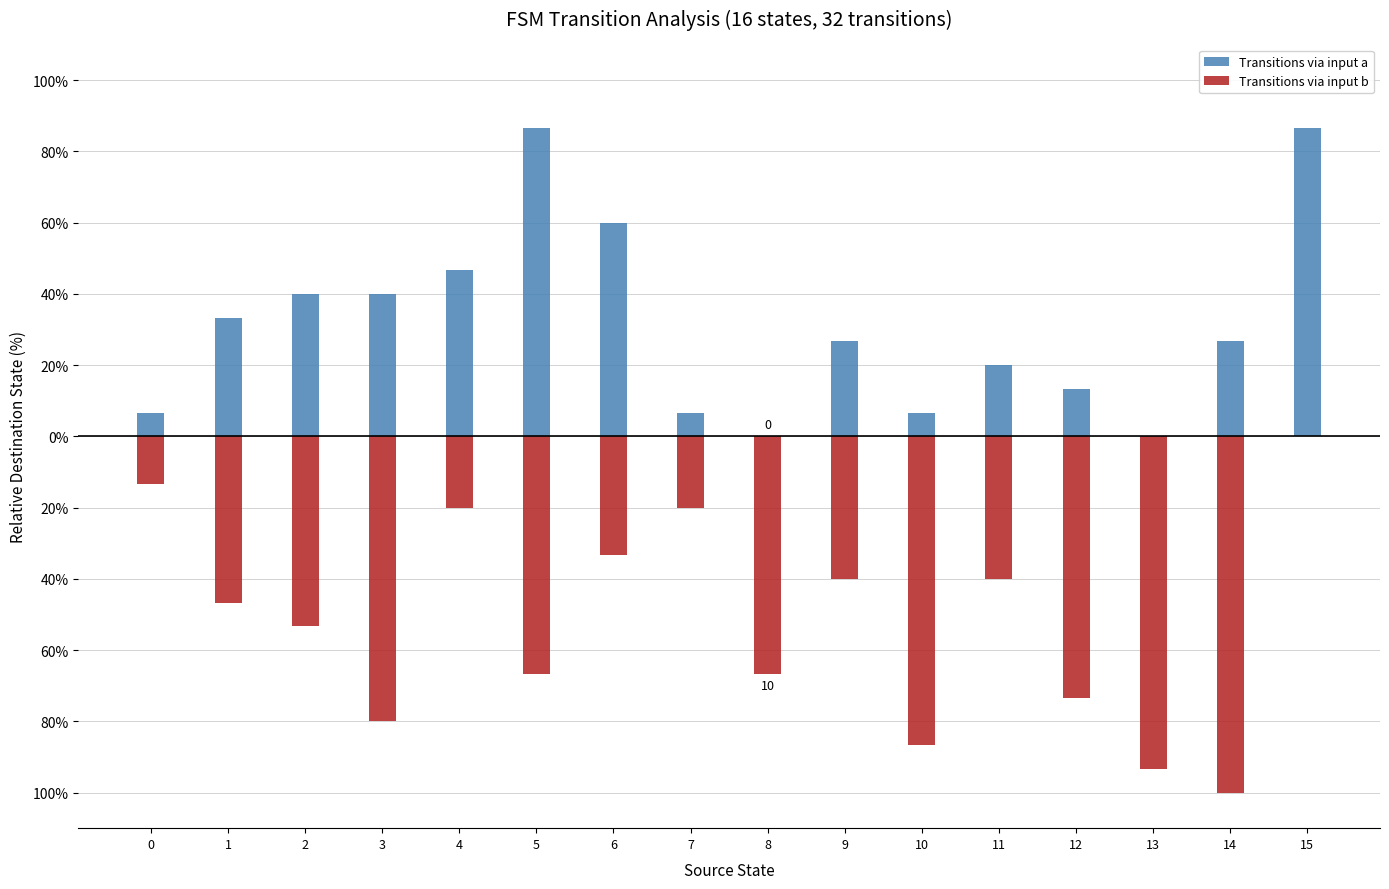

The value of Transitions via input b at 0 is -6.6. True or false?

False